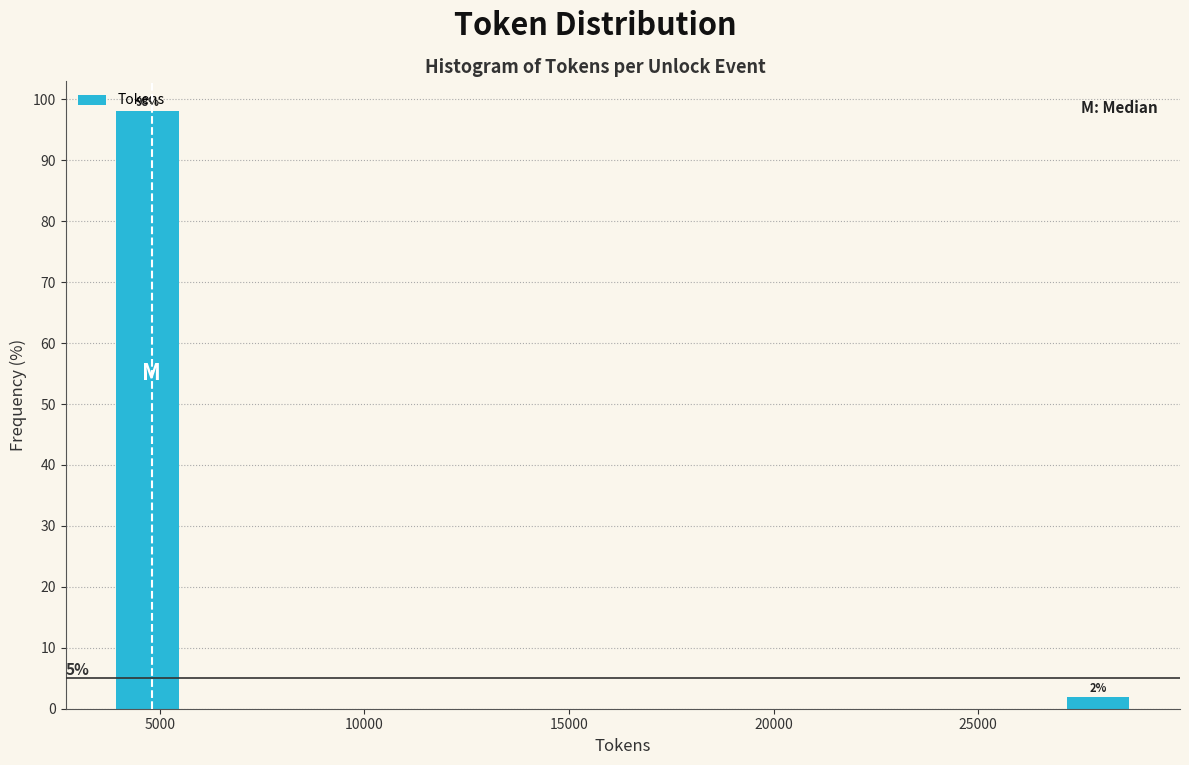

Read against the x-axis, roughly where is the centre of the tallest bar?

4500